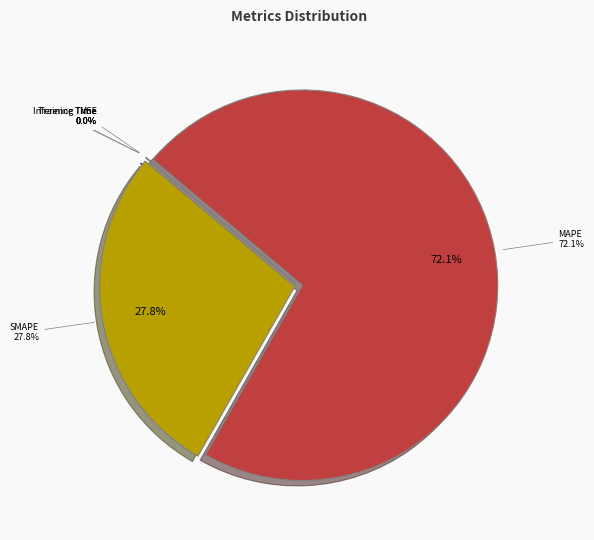

What is the ratio of the value at SMAPE to the value at MAPE?

0.4